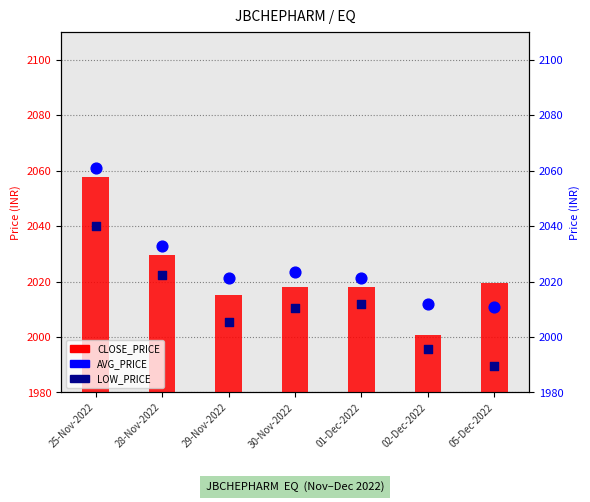

At how many categories does at least one series exceed 2058?

1